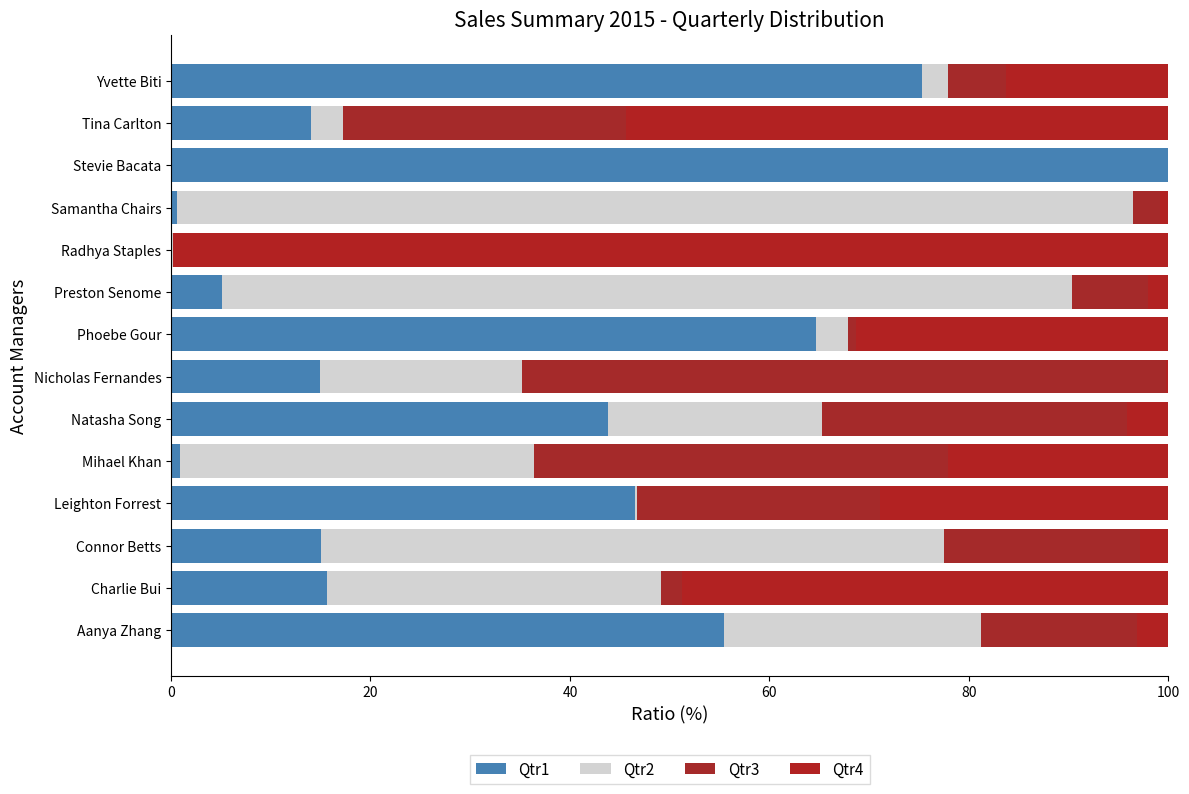

How many categories are shown in the chart?

14